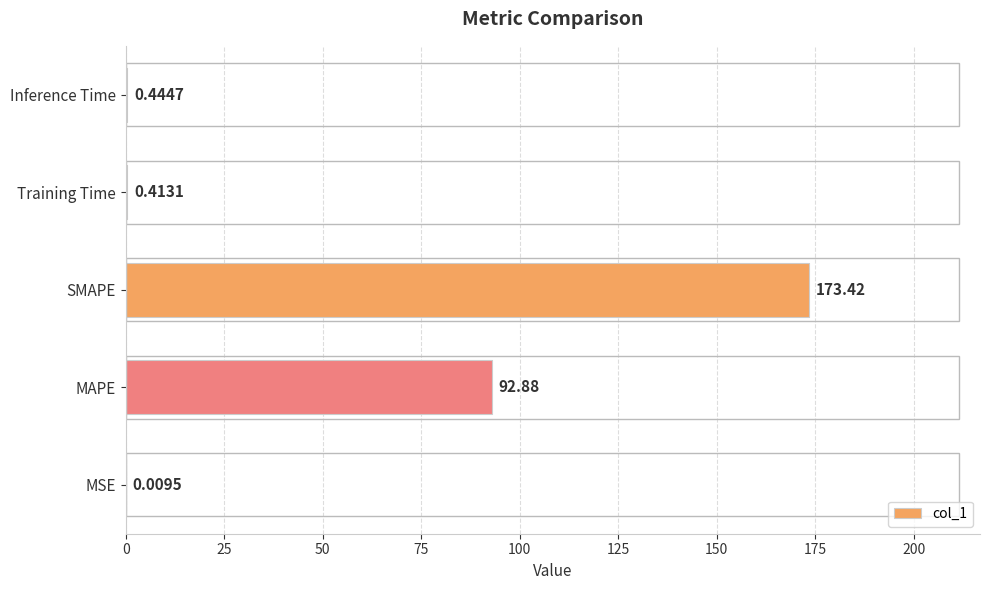

At which label is the value closest to 86?

MAPE